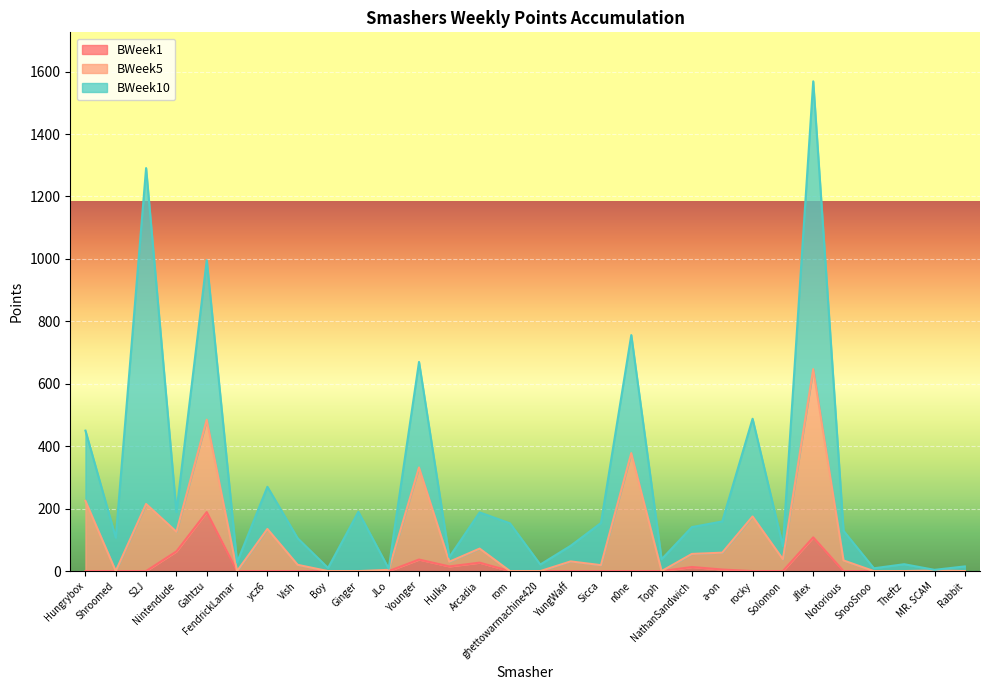

What is the total value across all series at Gahtzu?

996